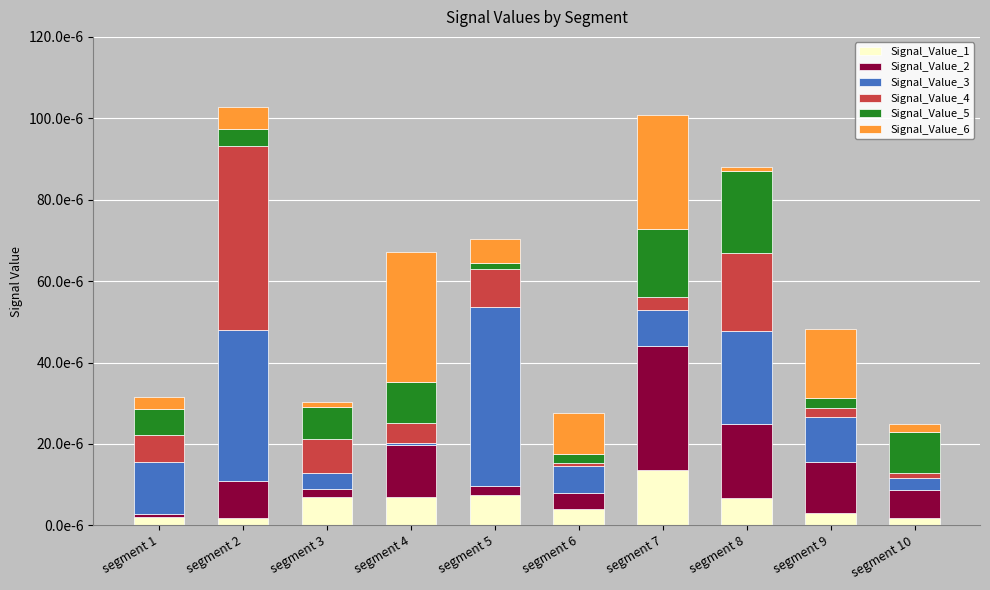

At which category is the sum across all series the highest?

segment 2